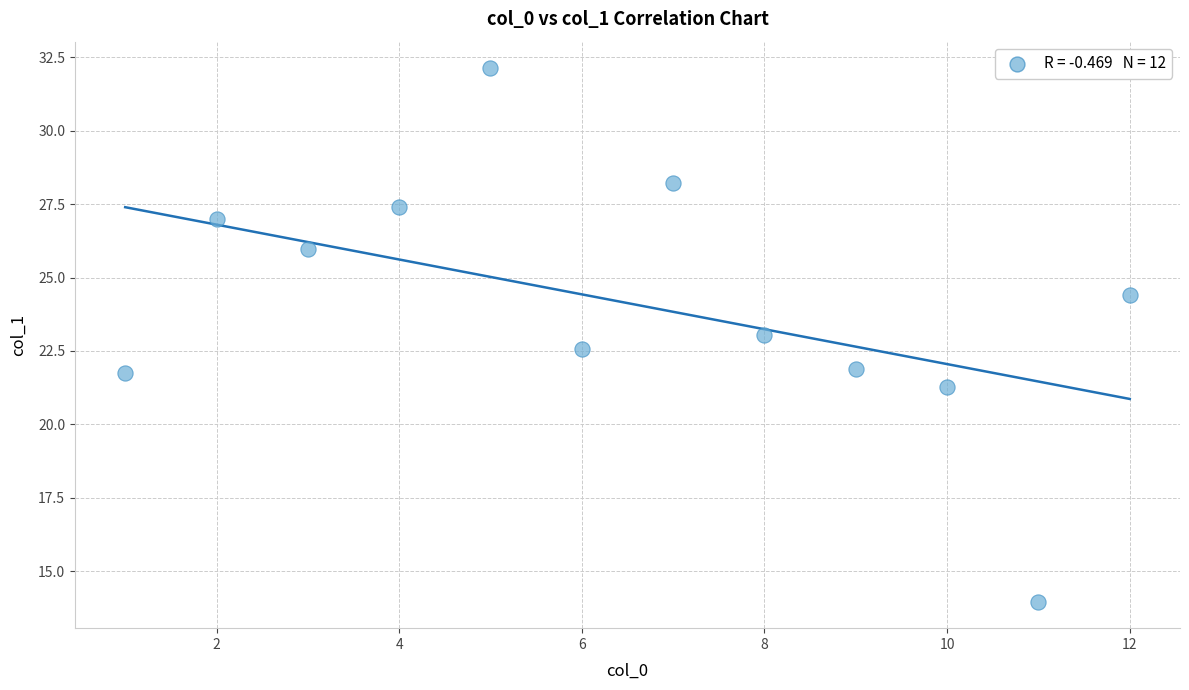

What is the range of Y values (max minus min)?

18.2